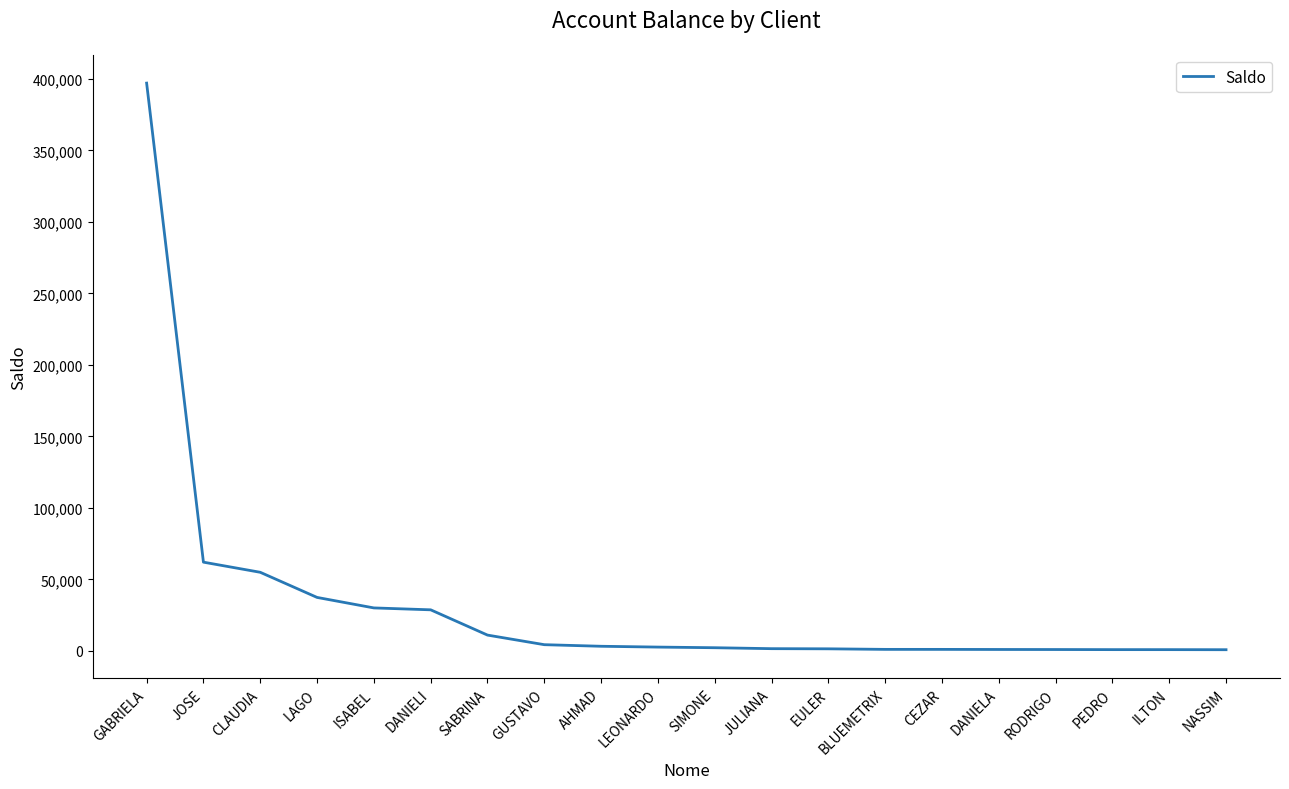

Where is the data nearest to the value 198887?

JOSE